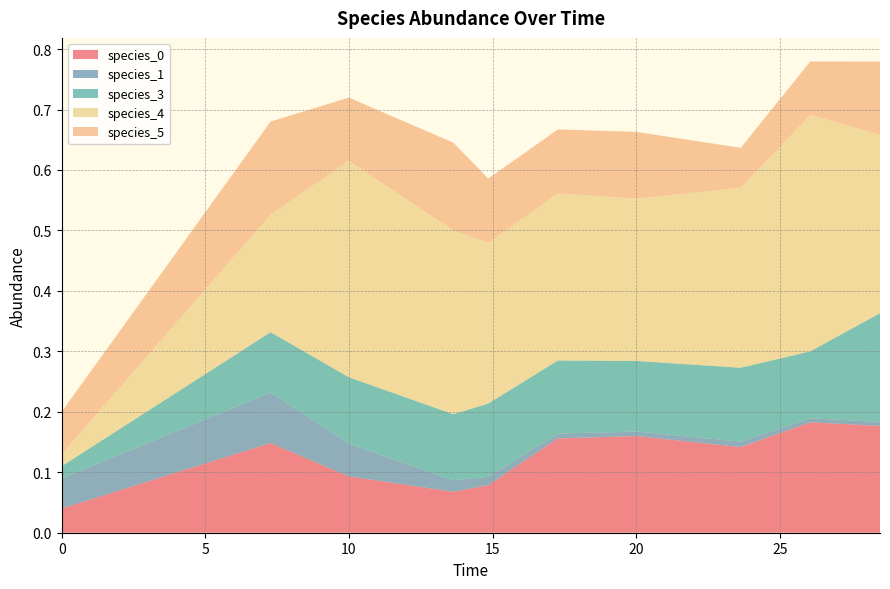

Reading right to left, what are all the values shown in this chart?

species_0: 28.484848484848484=0.2	26.060606060606062=0.2	23.63636363636364=0.1	20.0=0.2	17.272727272727273=0.2	14.84848484848485=0.1	13.636363636363637=0.1	10.0=0.1	7.272727272727273=0.1	0.0=0.0
species_1: 28.484848484848484=0.0	26.060606060606062=0.0	23.63636363636364=0.0	20.0=0.0	17.272727272727273=0.0	14.84848484848485=0.0	13.636363636363637=0.0	10.0=0.1	7.272727272727273=0.1	0.0=0.1
species_3: 28.484848484848484=0.2	26.060606060606062=0.1	23.63636363636364=0.1	20.0=0.1	17.272727272727273=0.1	14.84848484848485=0.1	13.636363636363637=0.1	10.0=0.1	7.272727272727273=0.1	0.0=0.0
species_4: 28.484848484848484=0.3	26.060606060606062=0.4	23.63636363636364=0.3	20.0=0.3	17.272727272727273=0.3	14.84848484848485=0.3	13.636363636363637=0.3	10.0=0.4	7.272727272727273=0.2	0.0=0.0
species_5: 28.484848484848484=0.1	26.060606060606062=0.1	23.63636363636364=0.1	20.0=0.1	17.272727272727273=0.1	14.84848484848485=0.1	13.636363636363637=0.1	10.0=0.1	7.272727272727273=0.2	0.0=0.1